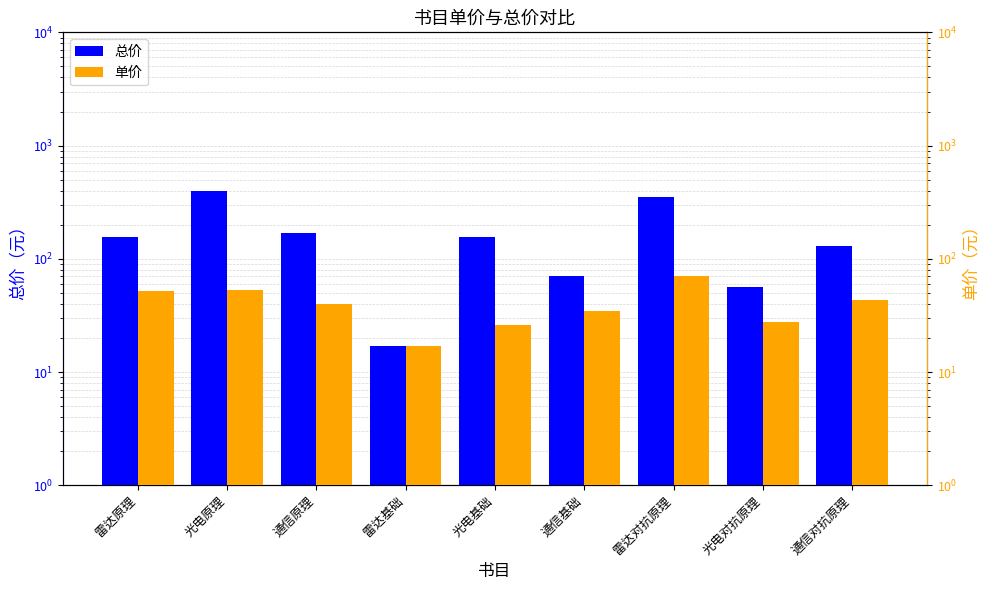

Between 通信原理 and 通信对抗原理, which is larger?

通信原理